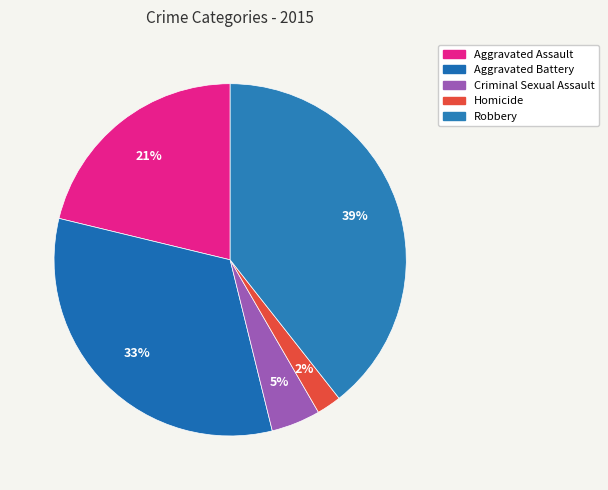

How many slices are in this pie chart?

5